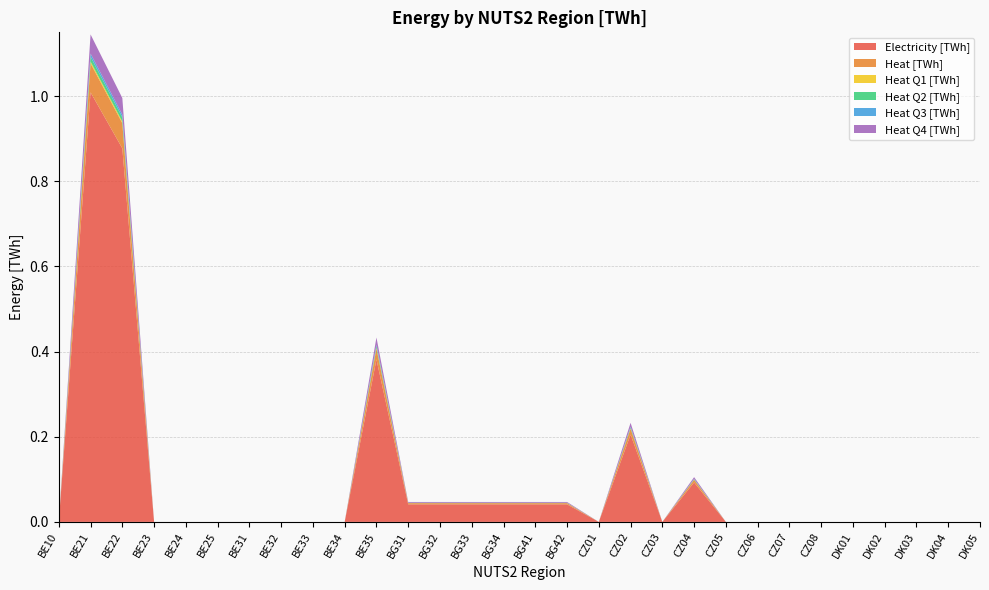

Reading right to left, list all the values displayed in this chart.

Electricity [TWh]: DK05=0.0	DK04=0.0	DK03=0.0	DK02=0.0	DK01=0.0	CZ08=0.0	CZ07=0.0	CZ06=0.0	CZ05=0.0	CZ04=0.1	CZ03=0.0	CZ02=0.2	CZ01=0.0	BG42=0.0	BG41=0.0	BG34=0.0	BG33=0.0	BG32=0.0	BG31=0.0	BE35=0.4	BE34=0.0	BE33=0.0	BE32=0.0	BE31=0.0	BE25=0.0	BE24=0.0	BE23=0.0	BE22=0.9	BE21=1.0	BE10=0.0
Heat [TWh]: DK05=0.0	DK04=0.0	DK03=0.0	DK02=0.0	DK01=0.0	CZ08=0.0	CZ07=0.0	CZ06=0.0	CZ05=0.0	CZ04=0.0	CZ03=0.0	CZ02=0.0	CZ01=0.0	BG42=0.0	BG41=0.0	BG34=0.0	BG33=0.0	BG32=0.0	BG31=0.0	BE35=0.0	BE34=0.0	BE33=0.0	BE32=0.0	BE31=0.0	BE25=0.0	BE24=0.0	BE23=0.0	BE22=0.1	BE21=0.1	BE10=0.0
Heat Q1 [TWh]: DK05=0.0	DK04=0.0	DK03=0.0	DK02=0.0	DK01=0.0	CZ08=0.0	CZ07=0.0	CZ06=0.0	CZ05=0.0	CZ04=0.0	CZ03=0.0	CZ02=0.0	CZ01=0.0	BG42=0.0	BG41=0.0	BG34=0.0	BG33=0.0	BG32=0.0	BG31=0.0	BE35=0.0	BE34=0.0	BE33=0.0	BE32=0.0	BE31=0.0	BE25=0.0	BE24=0.0	BE23=0.0	BE22=0.0	BE21=0.0	BE10=0.0
Heat Q2 [TWh]: DK05=0.0	DK04=0.0	DK03=0.0	DK02=0.0	DK01=0.0	CZ08=0.0	CZ07=0.0	CZ06=0.0	CZ05=0.0	CZ04=0.0	CZ03=0.0	CZ02=0.0	CZ01=0.0	BG42=0.0	BG41=0.0	BG34=0.0	BG33=0.0	BG32=0.0	BG31=0.0	BE35=0.0	BE34=0.0	BE33=0.0	BE32=0.0	BE31=0.0	BE25=0.0	BE24=0.0	BE23=0.0	BE22=0.0	BE21=0.0	BE10=0.0
Heat Q3 [TWh]: DK05=0.0	DK04=0.0	DK03=0.0	DK02=0.0	DK01=0.0	CZ08=0.0	CZ07=0.0	CZ06=0.0	CZ05=0.0	CZ04=0.0	CZ03=0.0	CZ02=0.0	CZ01=0.0	BG42=0.0	BG41=0.0	BG34=0.0	BG33=0.0	BG32=0.0	BG31=0.0	BE35=0.0	BE34=0.0	BE33=0.0	BE32=0.0	BE31=0.0	BE25=0.0	BE24=0.0	BE23=0.0	BE22=0.0	BE21=0.0	BE10=0.0
Heat Q4 [TWh]: DK05=0.0	DK04=0.0	DK03=0.0	DK02=0.0	DK01=0.0	CZ08=0.0	CZ07=0.0	CZ06=0.0	CZ05=0.0	CZ04=0.0	CZ03=0.0	CZ02=0.0	CZ01=0.0	BG42=0.0	BG41=0.0	BG34=0.0	BG33=0.0	BG32=0.0	BG31=0.0	BE35=0.0	BE34=0.0	BE33=0.0	BE32=0.0	BE31=0.0	BE25=0.0	BE24=0.0	BE23=0.0	BE22=0.0	BE21=0.0	BE10=0.0